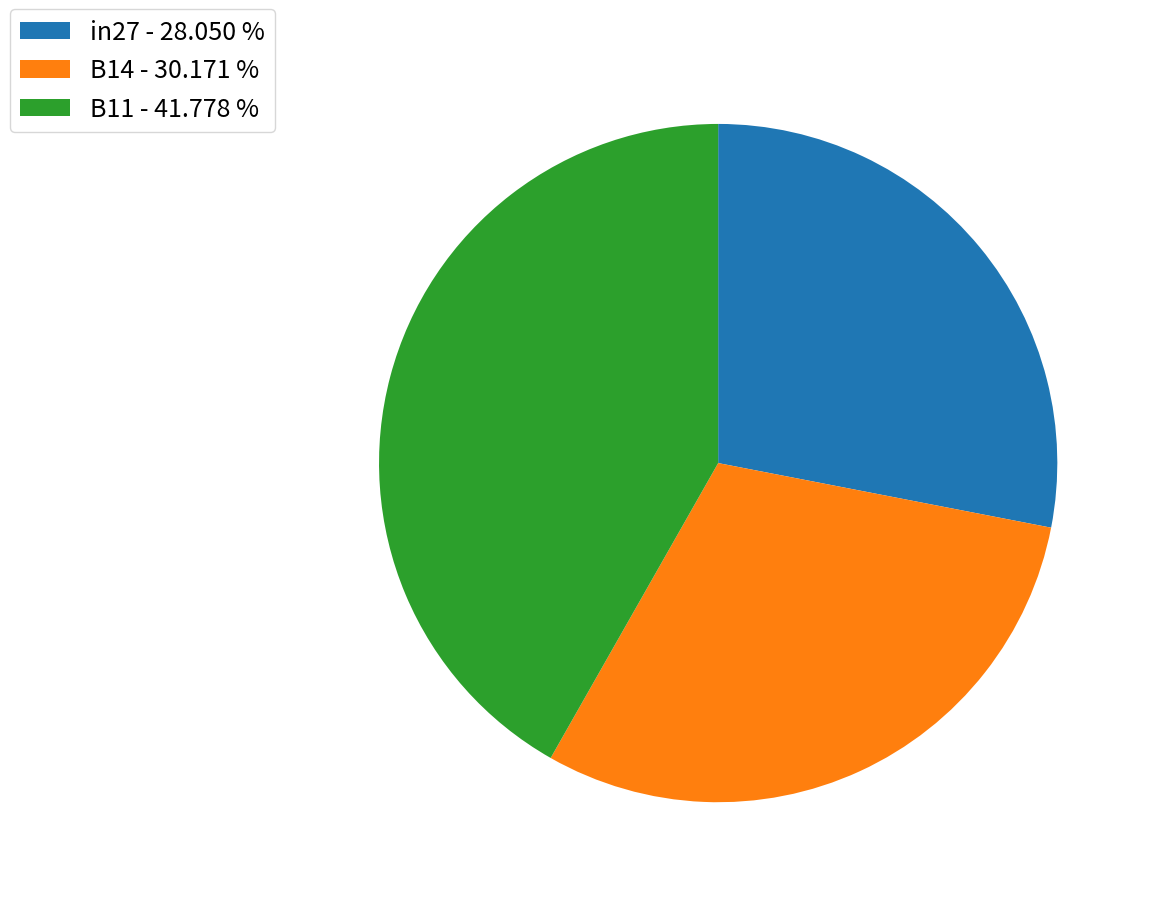

Is it true that B11 is 42% of the pie?

True